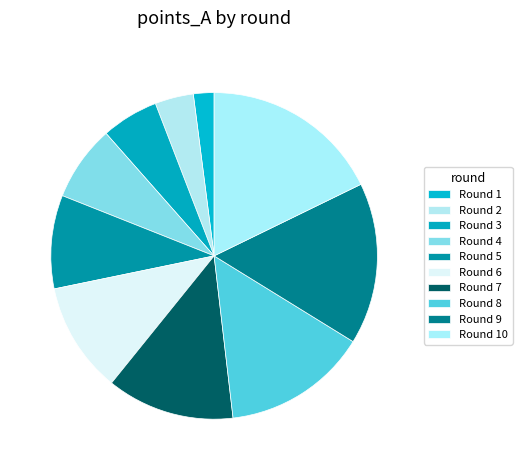

How many slices are in this pie chart?

10